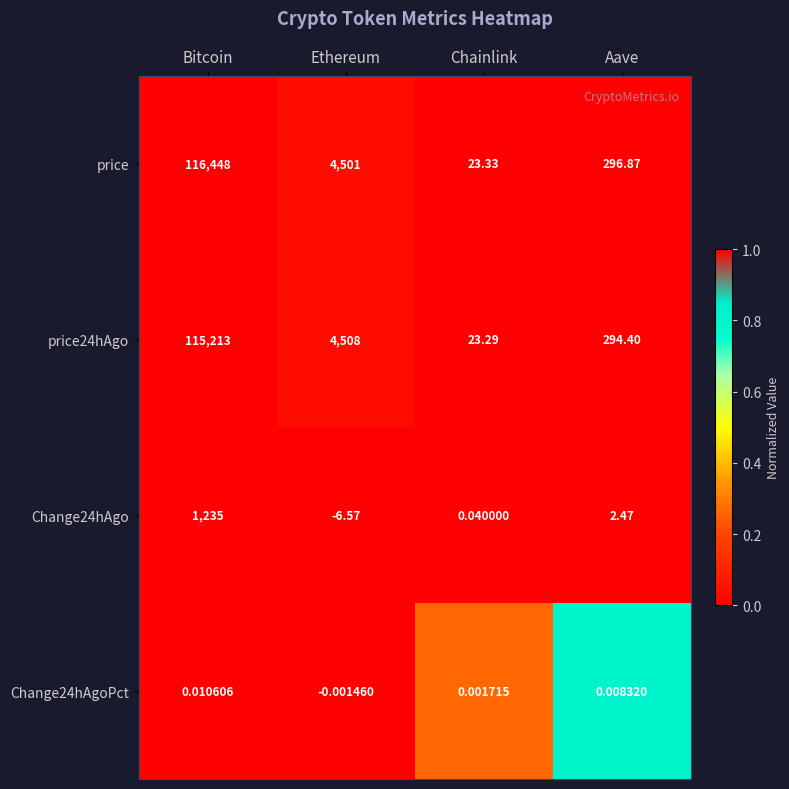

Which series has the largest total across all categories?

price